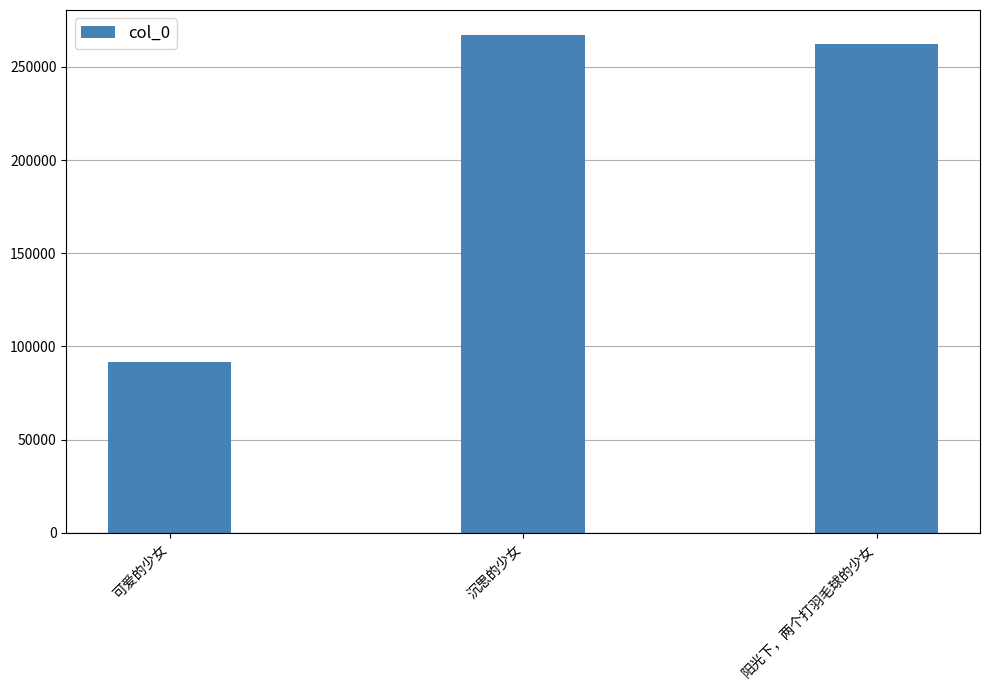

What is the difference between the second highest and minimum values?

170901